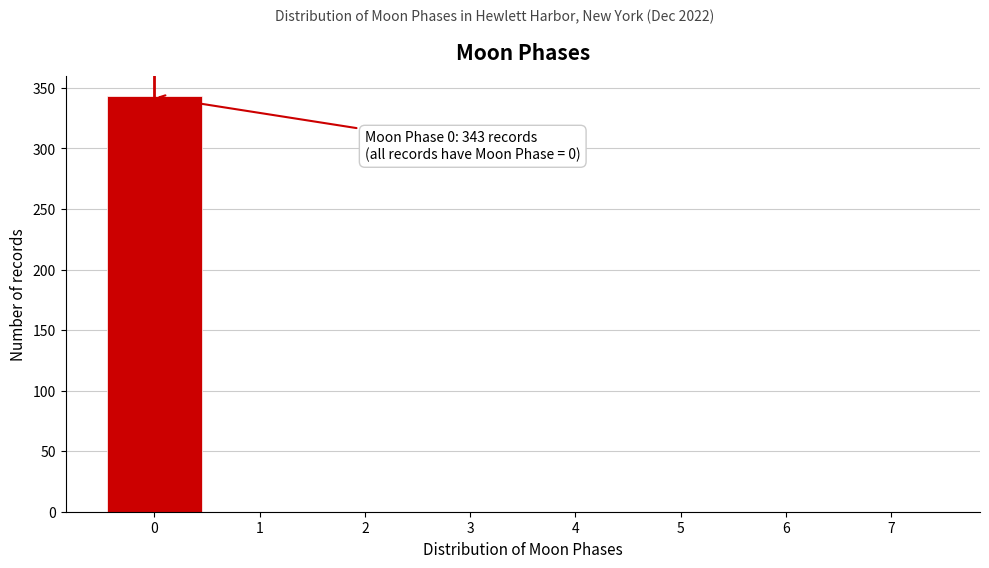

Over which range of the x-axis is the bar tallest?

-0.5 to 0.5